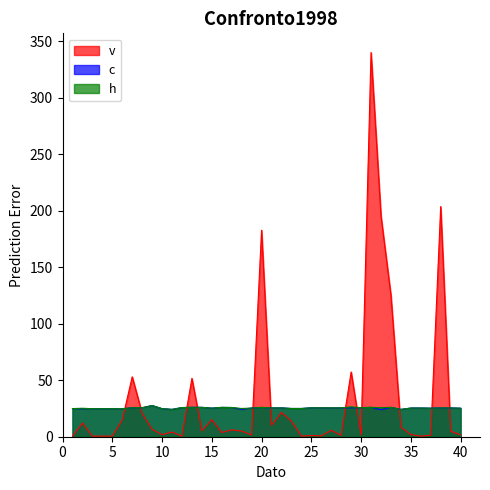

At which label is h closest to 25?

18